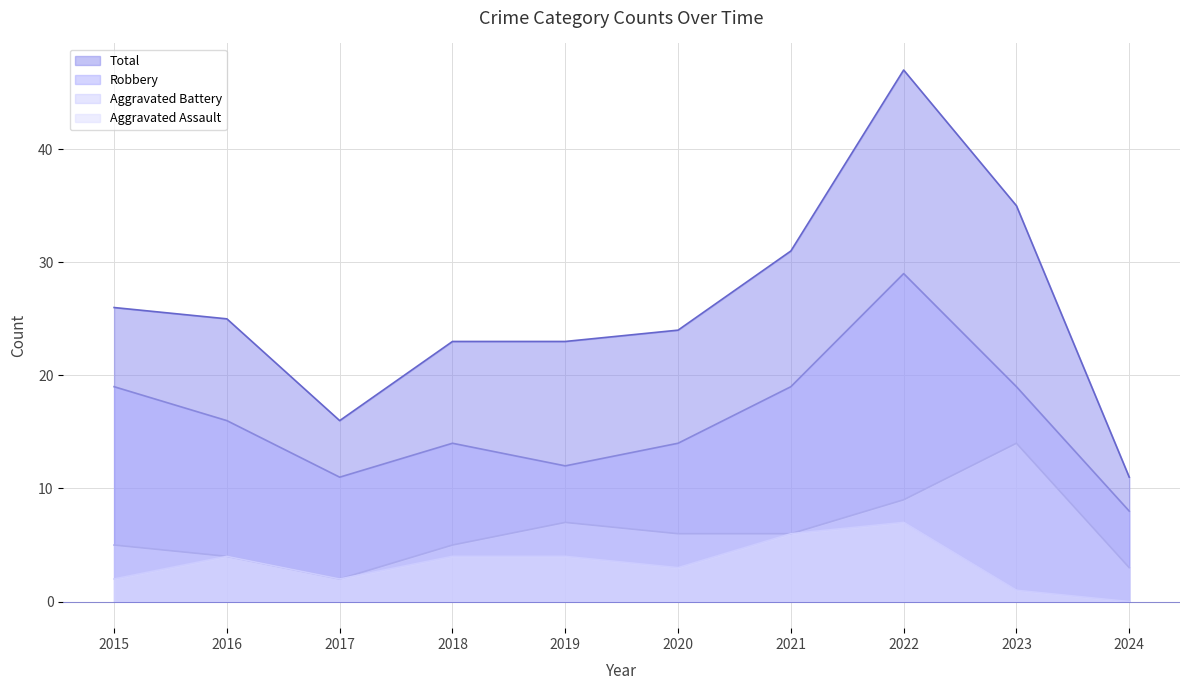

Where is Total nearest to the value 29?

2021